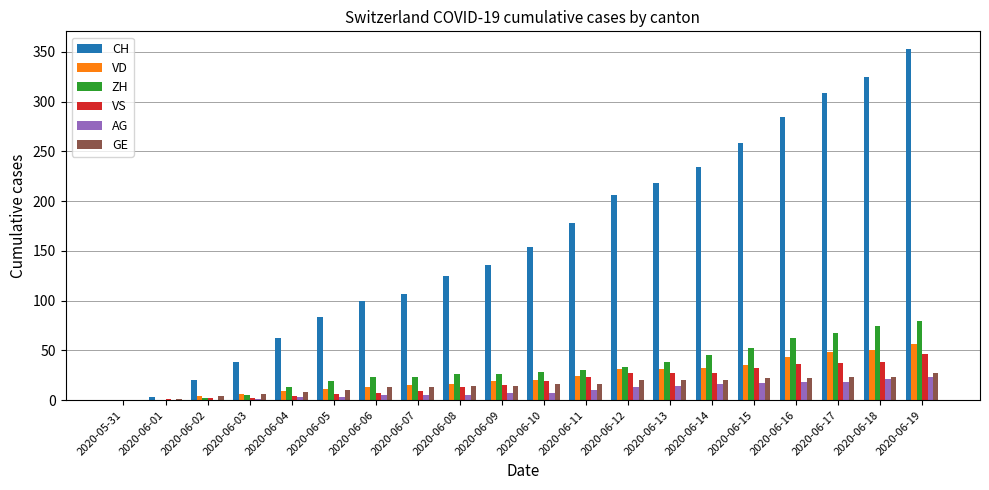

What are all the series names shown in the legend?

CH, VD, ZH, VS, AG, GE